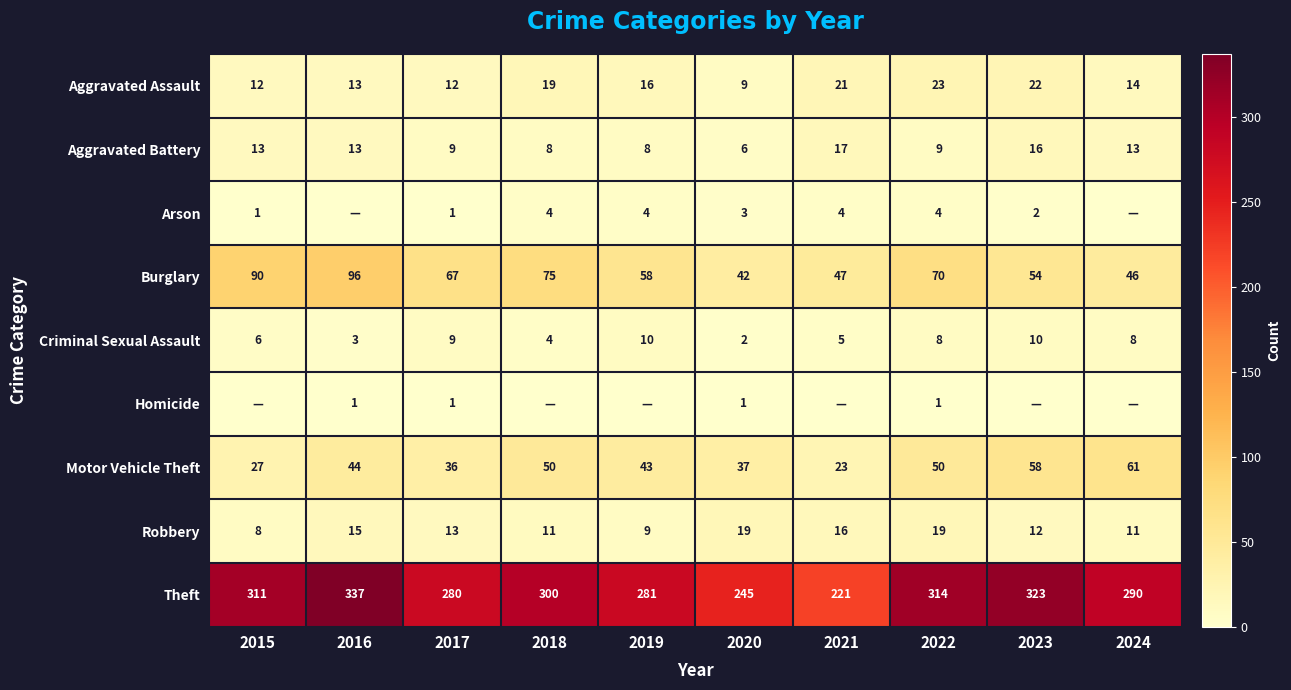

What is the average value of the Robbery series?

13